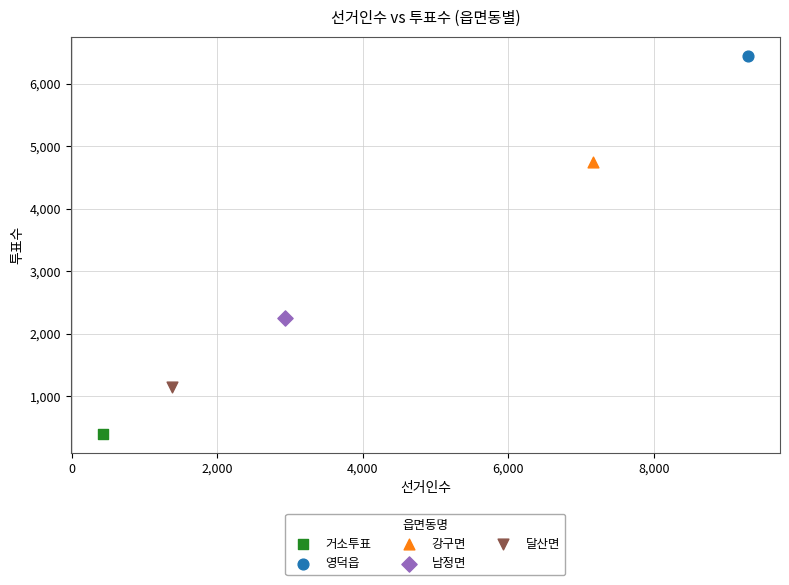

What are all the series names shown in the legend?

거소투표, 영덕읍, 강구면, 남정면, 달산면